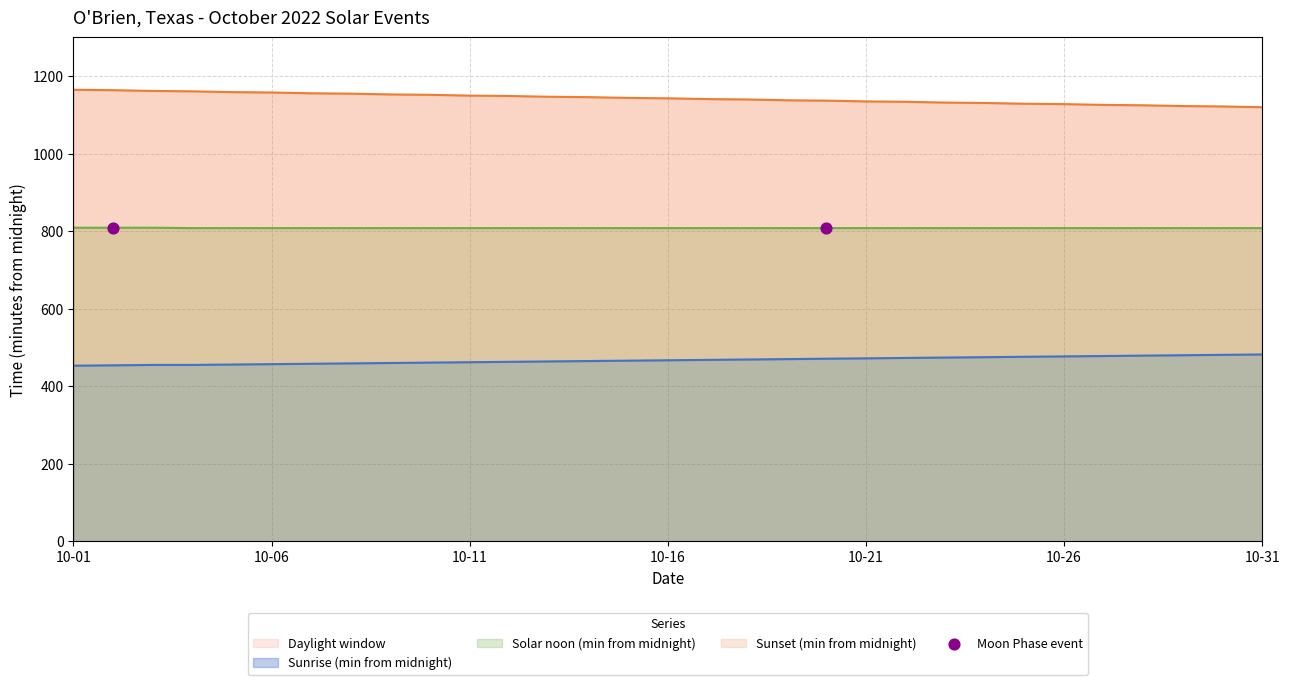

What is the maximum value for Solar noon (min from midnight)?

809